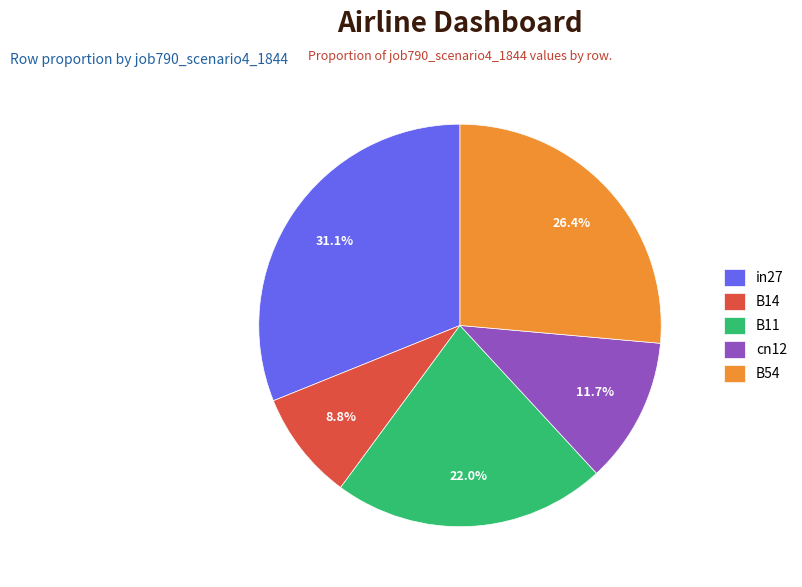

Which category has the smallest portion of the pie?

B14